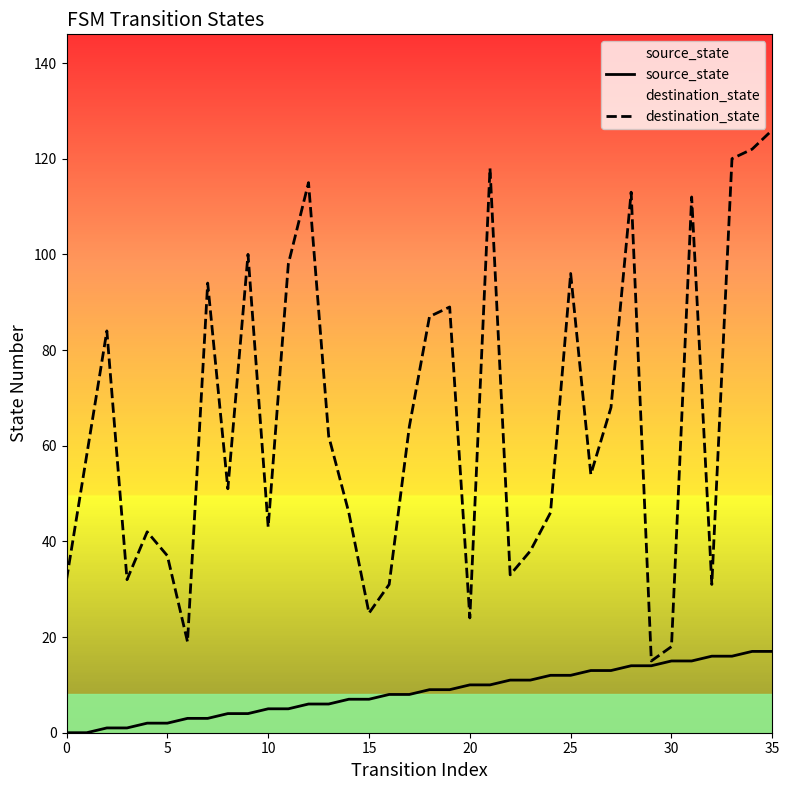

What is the total value across all series at 10?

48